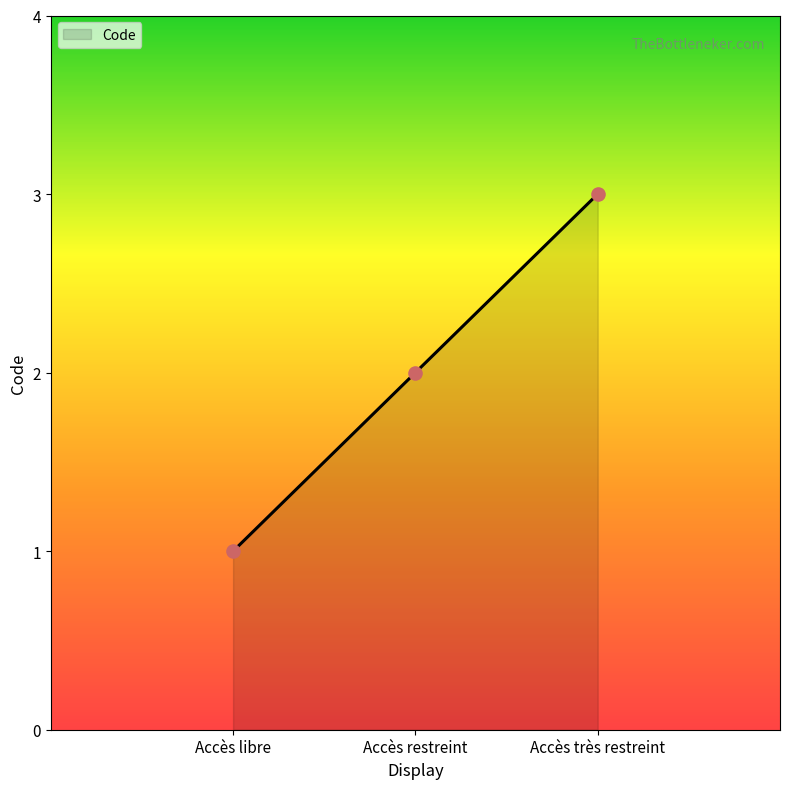

What is the ratio of the value at Accès très restreint to the value at Accès restreint?

1.5